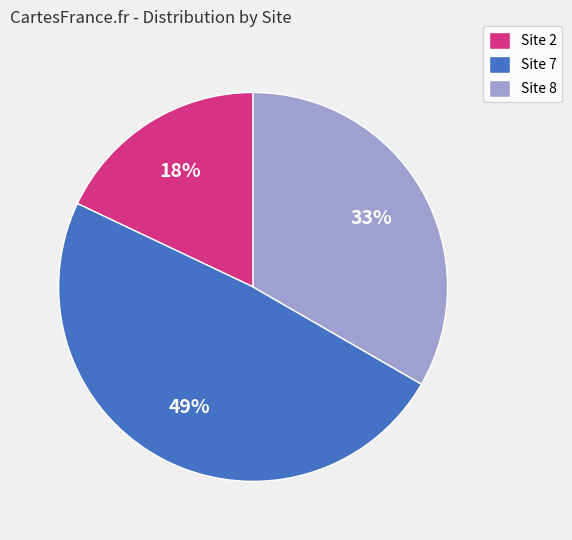

What is the smallest slice in the pie chart?

Site 2